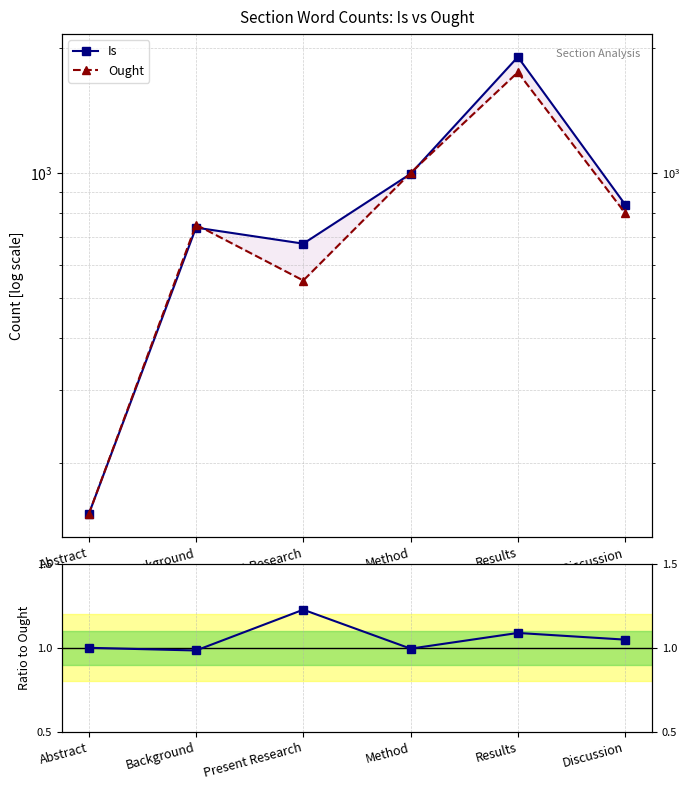

How many interior local valleys does the Is / Ought series have?

2